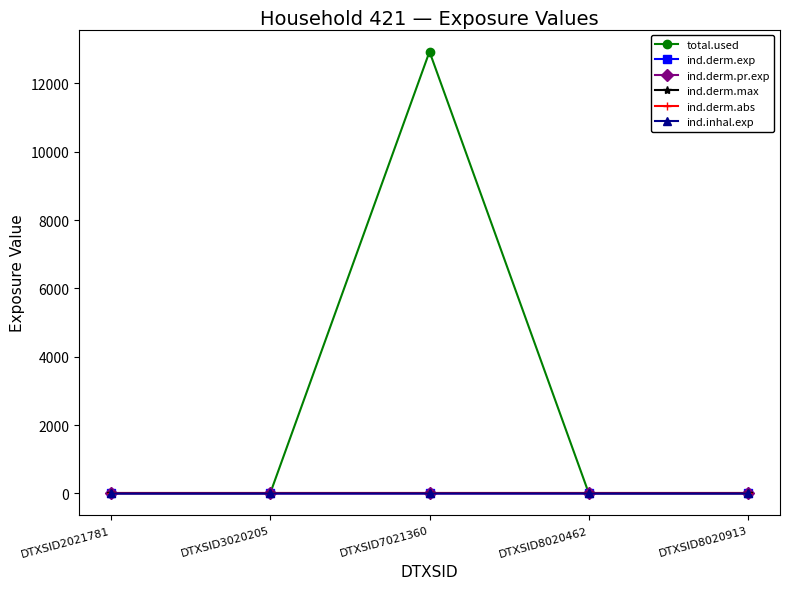

True or false: total.used and ind.derm.abs intersect in this chart.

False